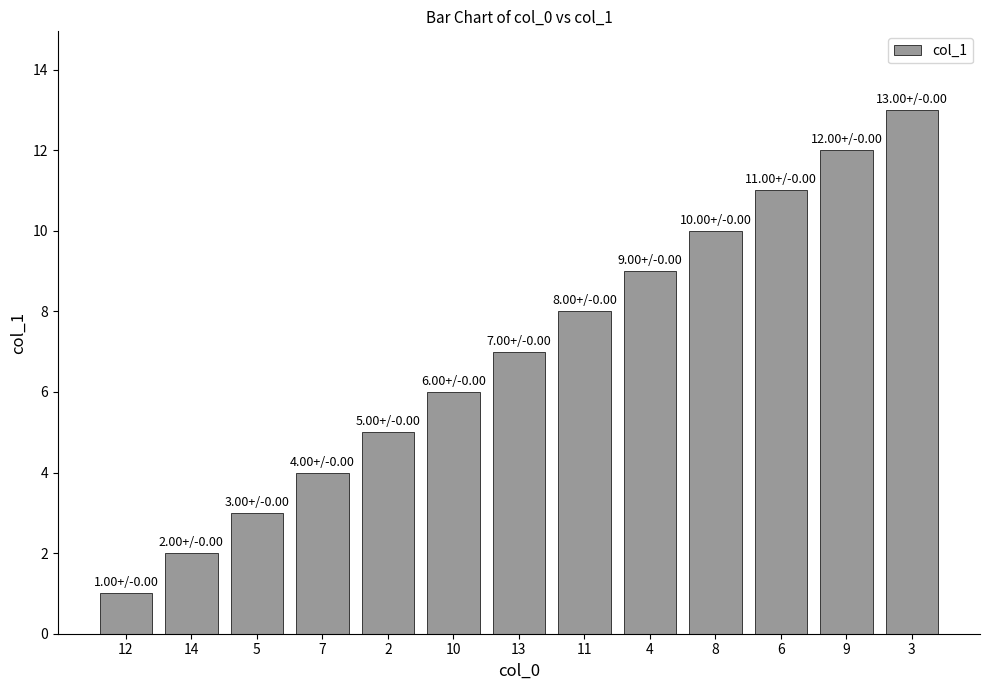

Where is the data nearest to the value 7?

13